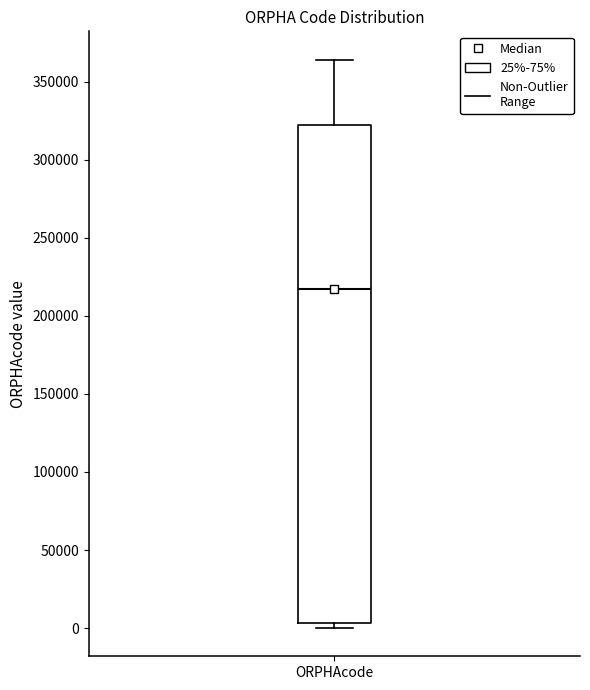

Transcribe this box plot: give where the median line is, the range the box spans, and where the two whiskers end, as read against the y-axis. The values are not printed on the chart, so give them approximately, as read against the axis.

median 215000, box 5000 to 320000, whiskers 0 to 365000